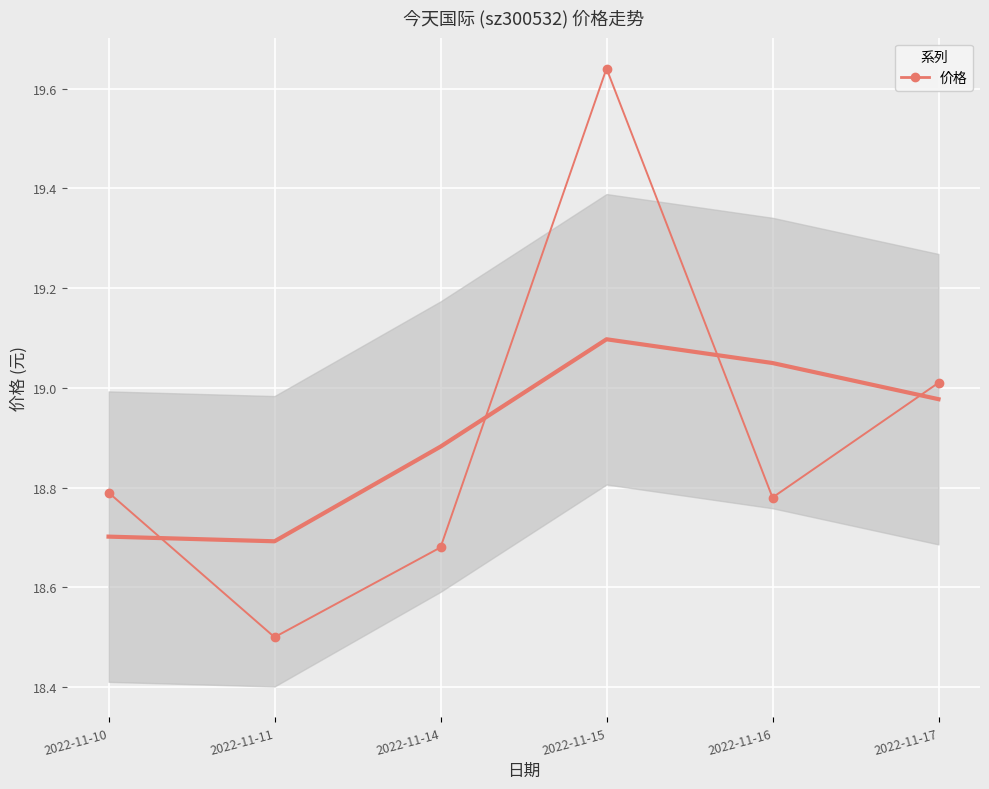

Is this an area chart (filled region under the line)?

No